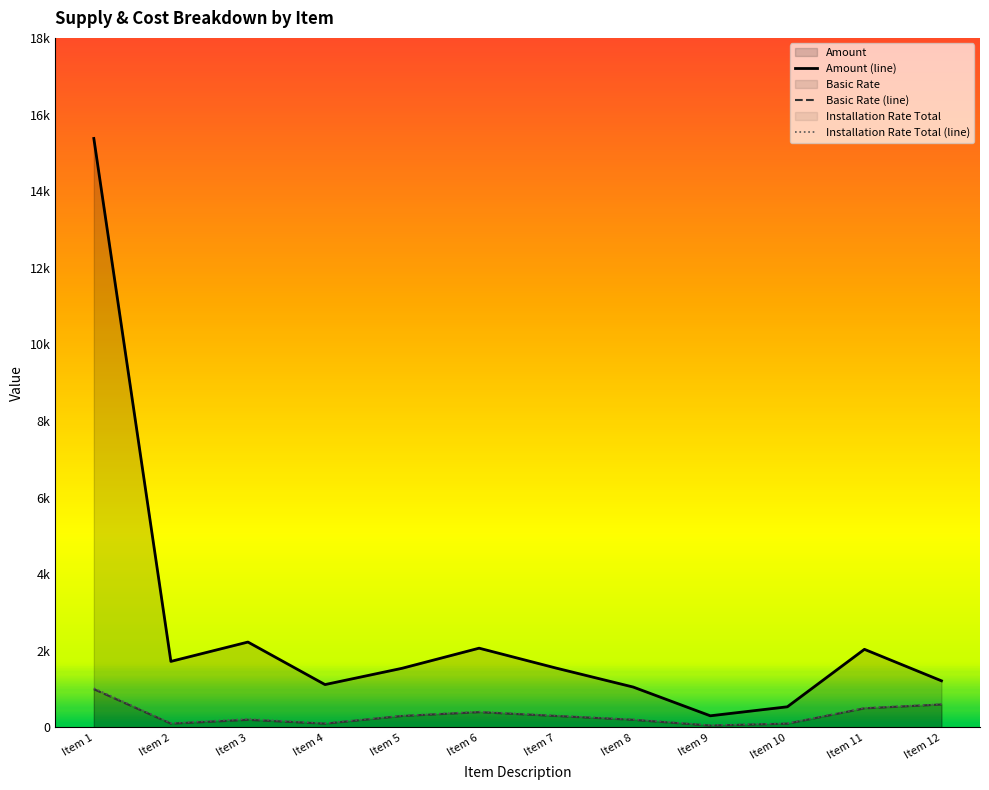

The value of Installation Rate Total (line) at Item 5 is 309. True or false?

True